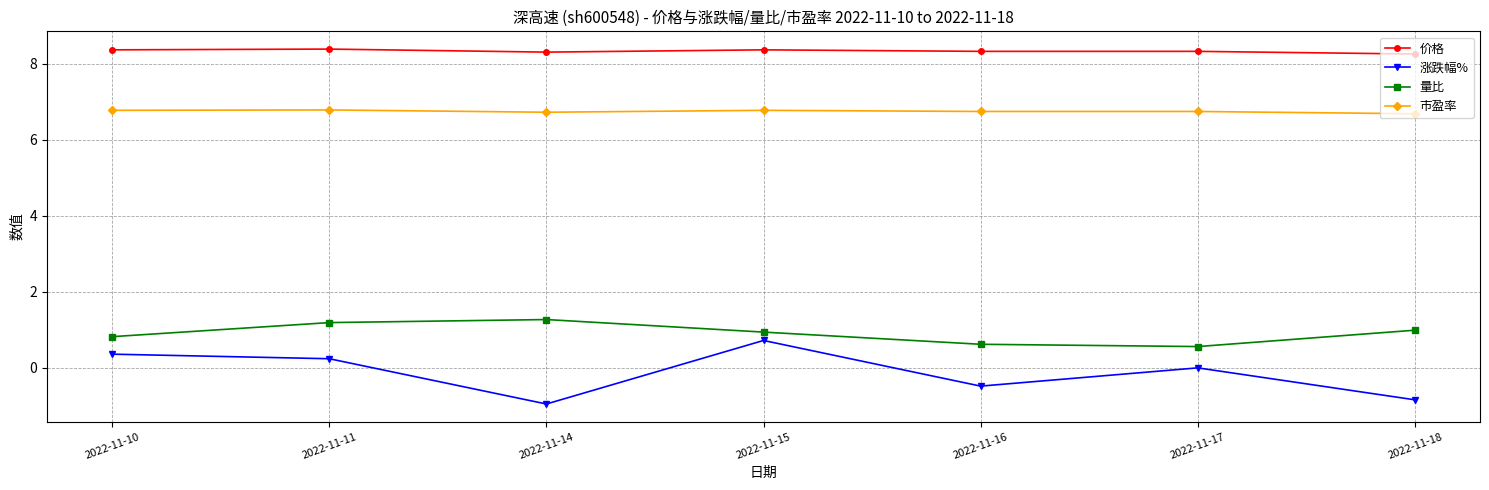

Which series has the largest total across all categories?

价格